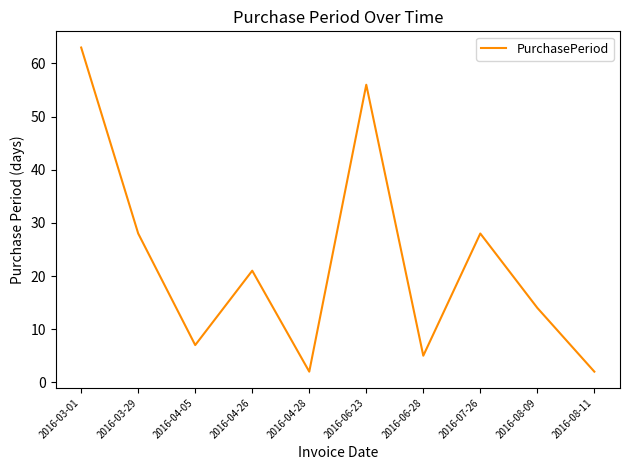

Reading left to right, list all the values displayed in this chart.

63	28	7	21	2	56	5	28	14	2